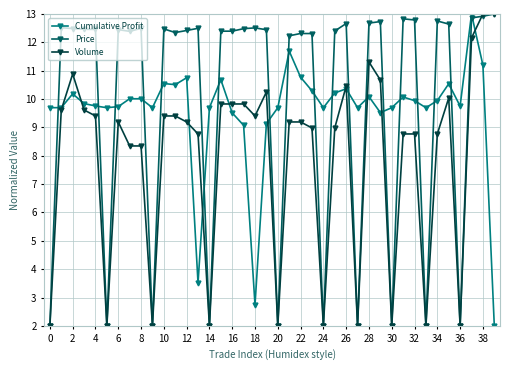

How many data points does each series have?

40